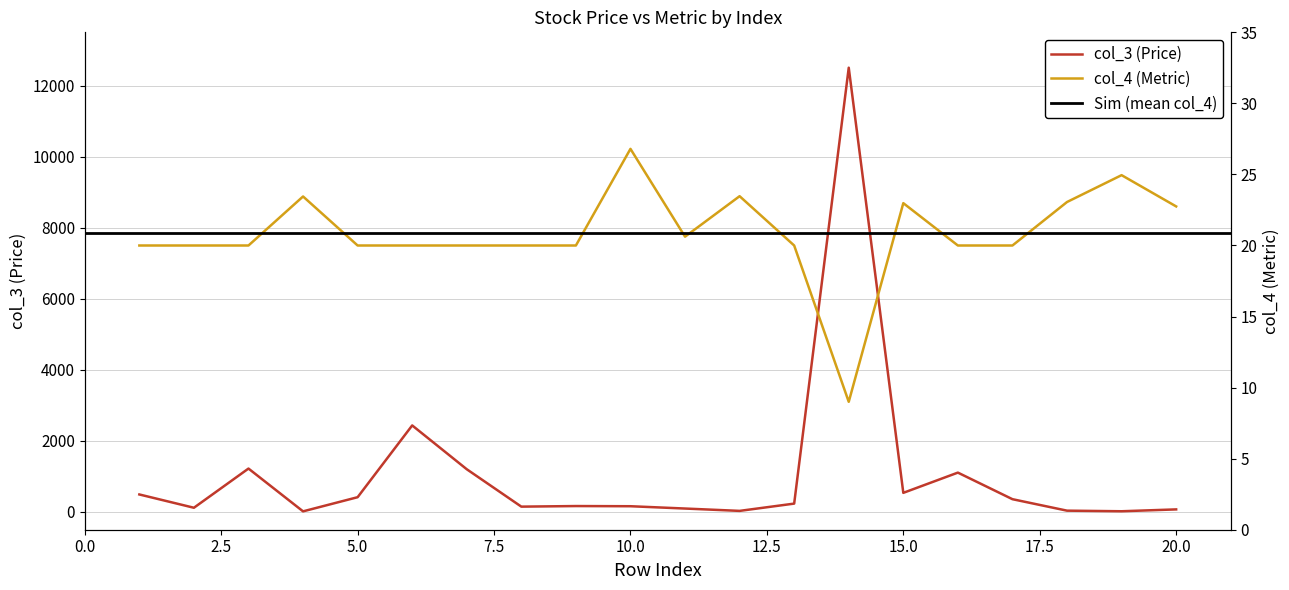

Rank the series by their average value, from lowest to highest.

col_4, col_3